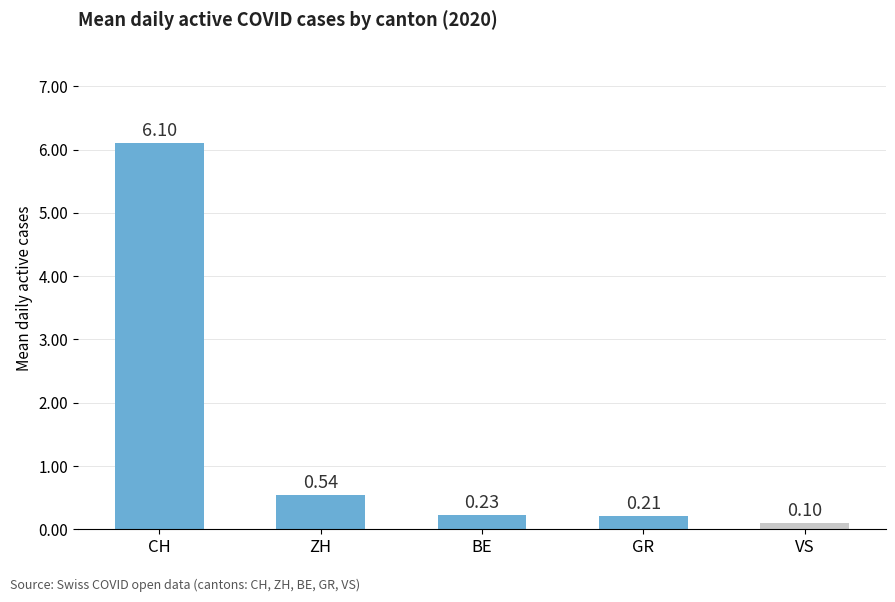

What is the label of the 5th bar from the right?

CH